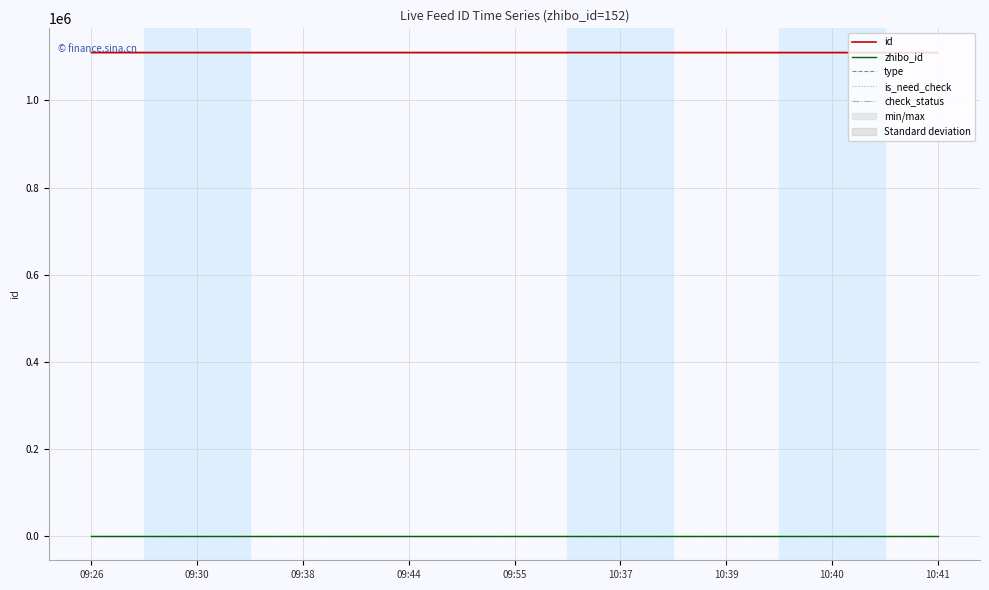

True or false: type and check_status intersect in this chart.

False